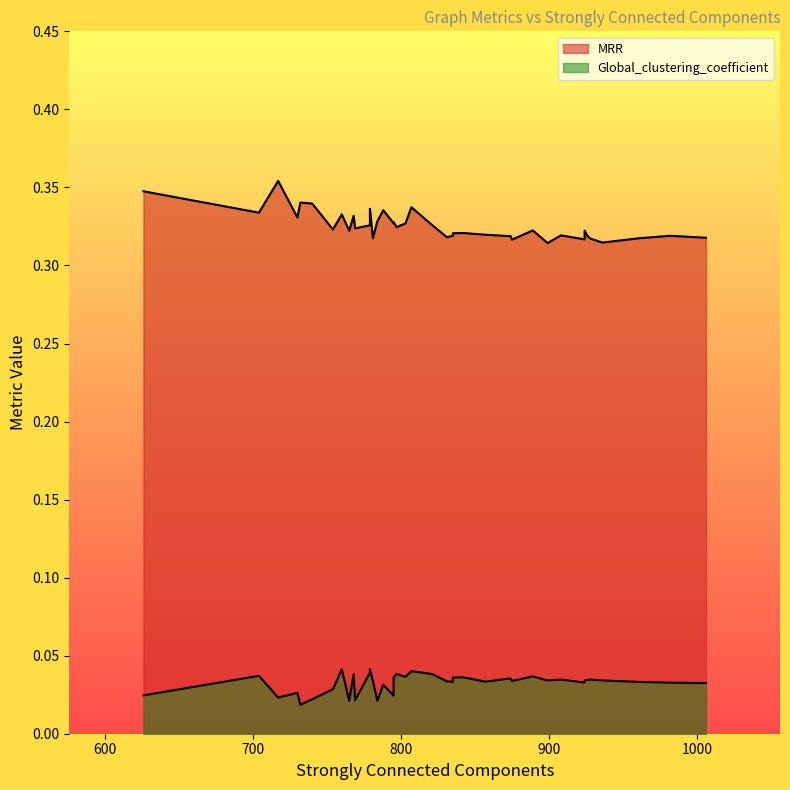

The Global_clustering_coefficient series shows 0.1 at 37. True or false?

False